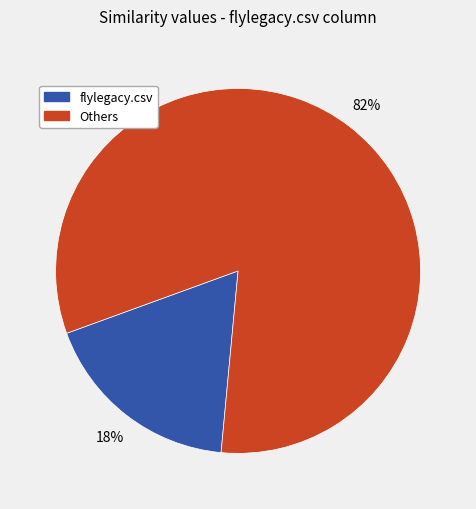

Count the number of slices in the pie.

2